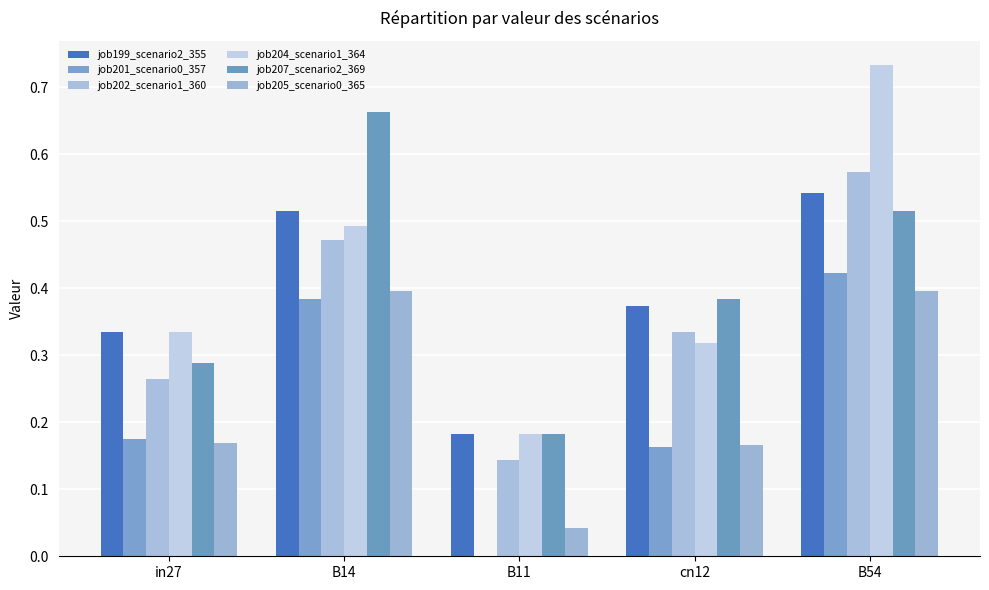

Does the chart contain stacked bars?

No